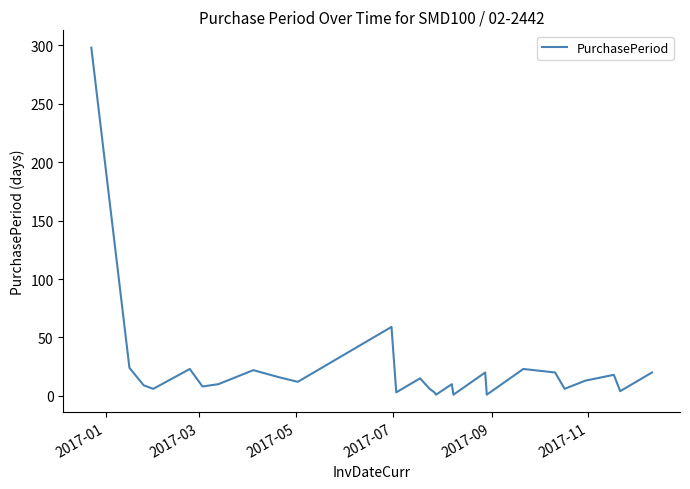

What is the greatest value displayed?

298